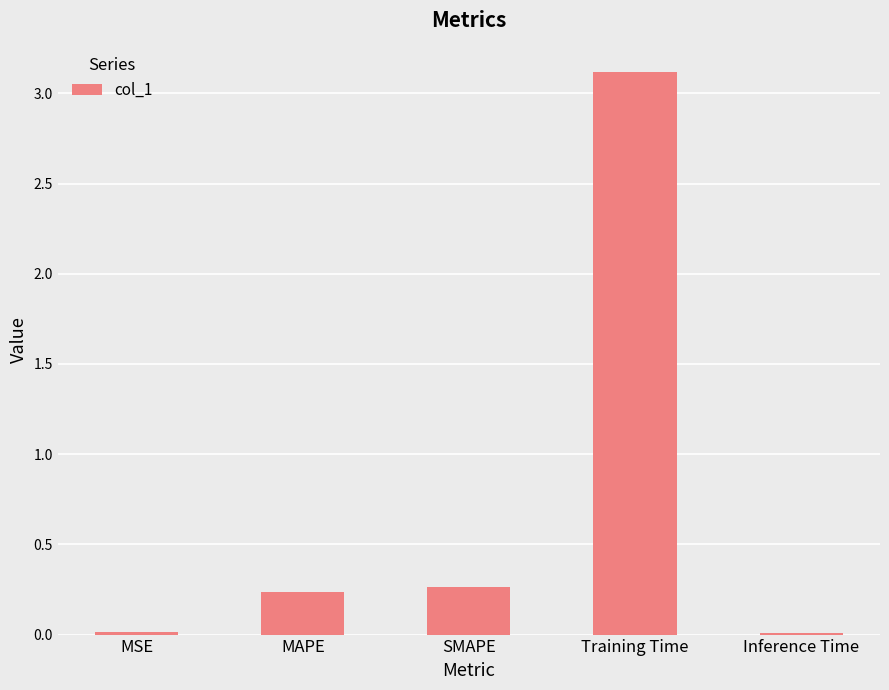

What position from the left is Training Time?

4